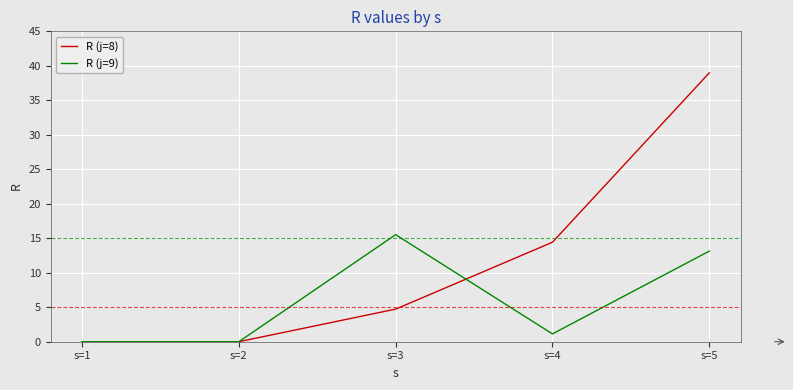

What is the difference between the highest and lowest values at s=4?

13.3